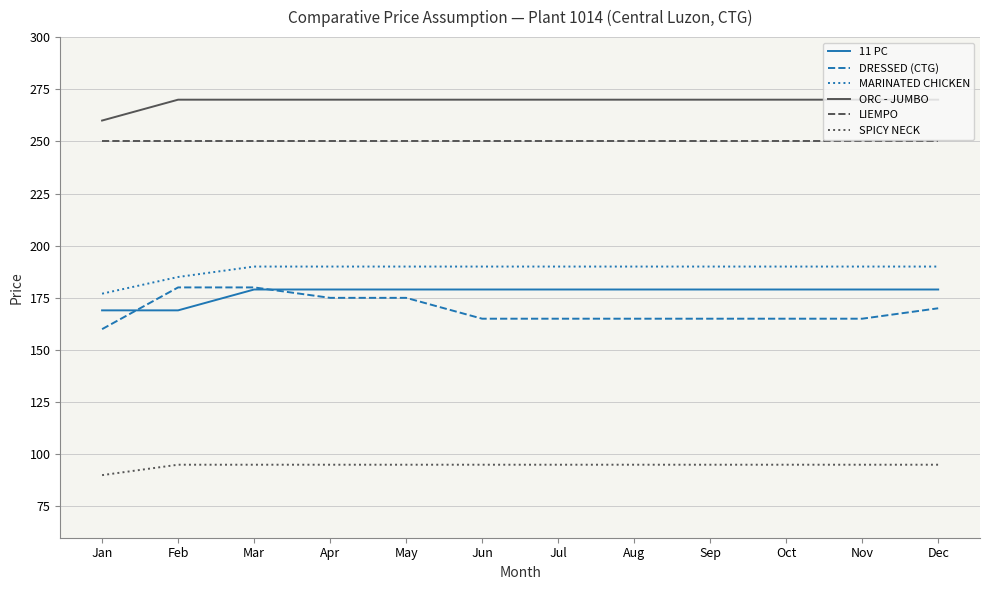

True or false: 11 PC and SPICY NECK cross at least once.

False